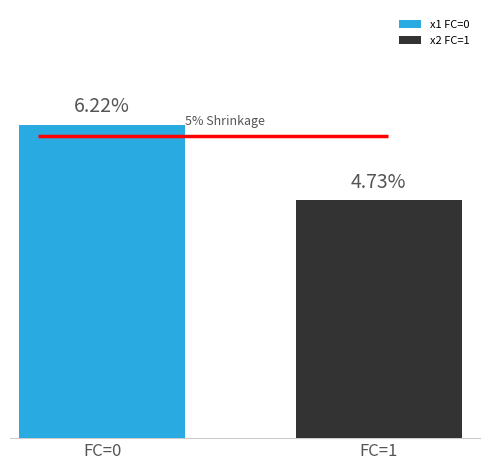

True or false: mean_x1 has a value of 8.1 at FC=0.

False